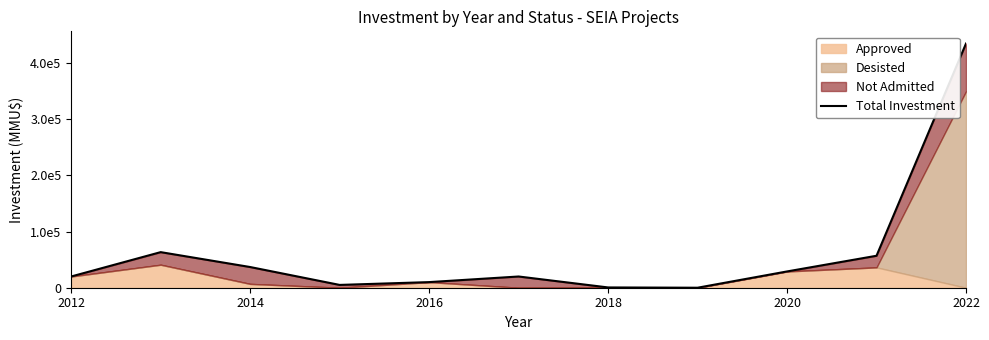

How many points are lower than both their immediate neighbors (excluding endpoints)?

2